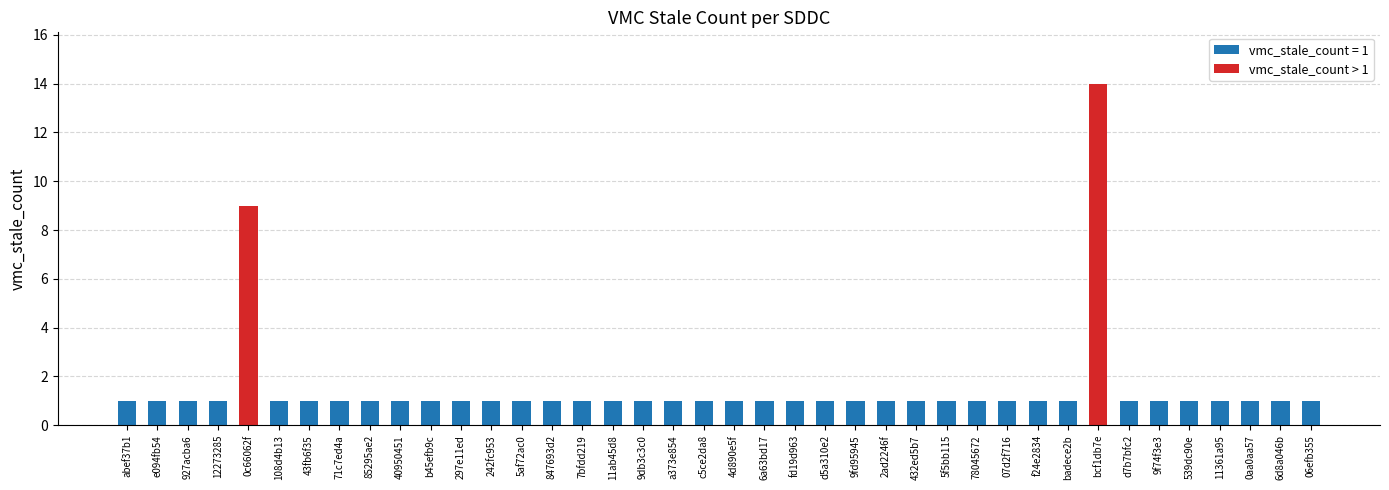

What is the smallest value displayed?

1